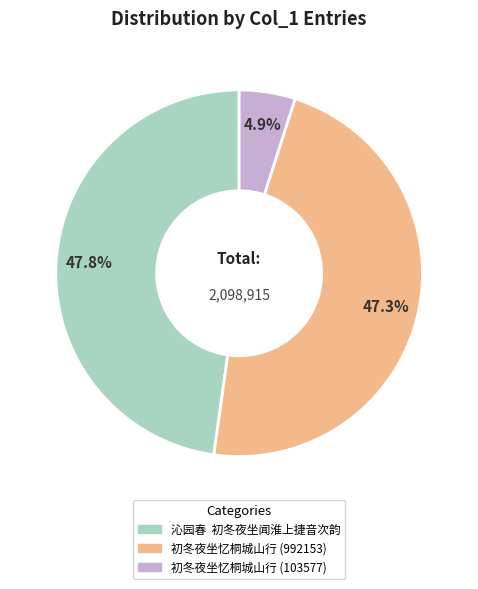

Which category has the biggest portion of the pie?

沁园春 初冬夜坐闻淮上捷音次韵